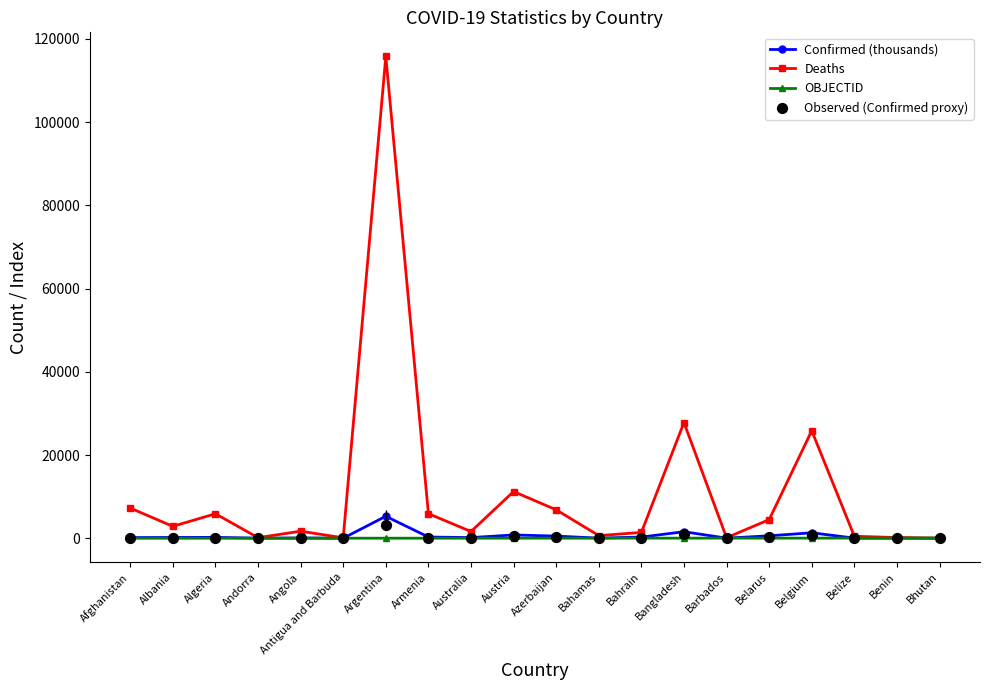

What are all the series names shown in the legend?

Confirmed (thousands), Deaths, OBJECTID, Observed (Confirmed proxy)